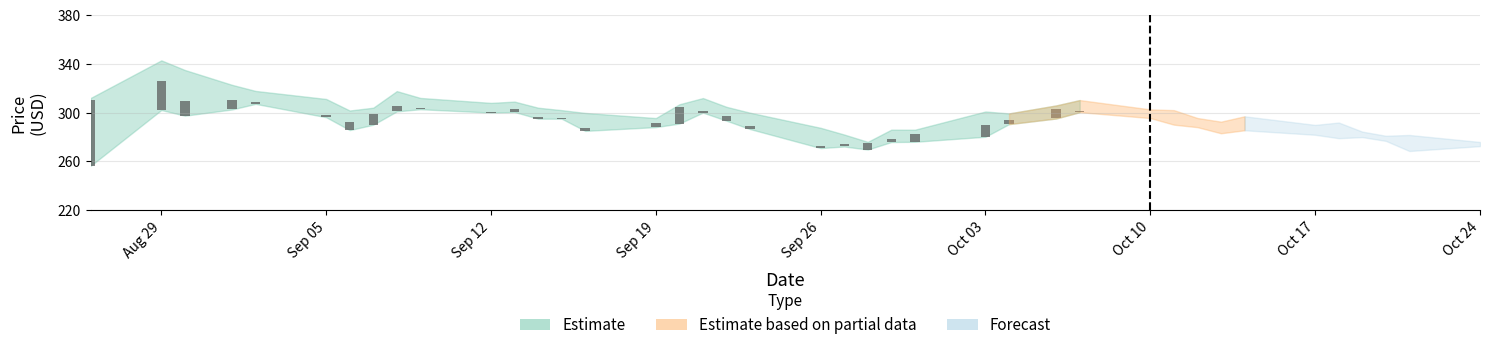

At how many categories does at least one series exceed 264?

40